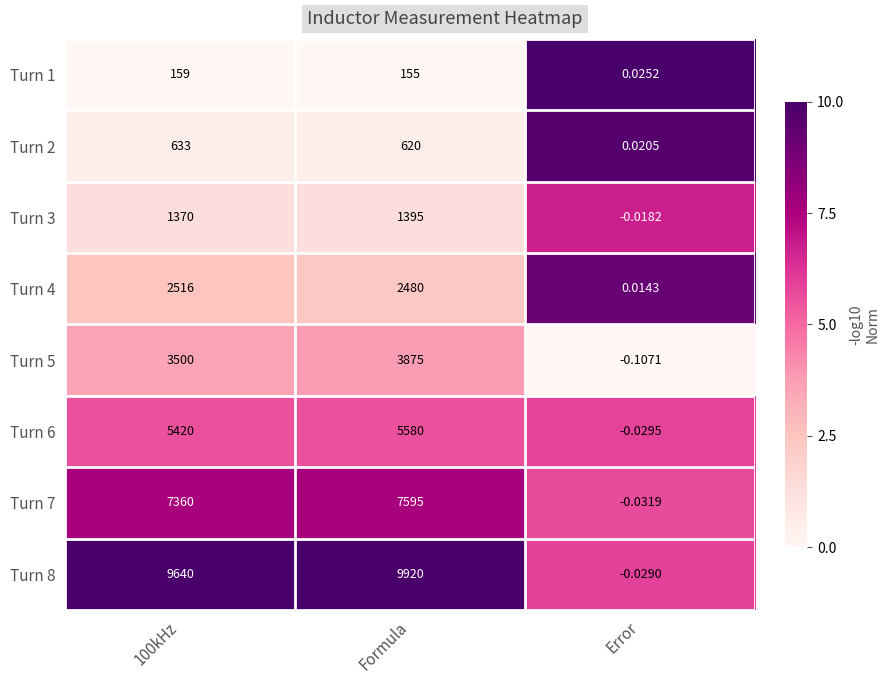

At which category is the sum across all series the highest?

Formula